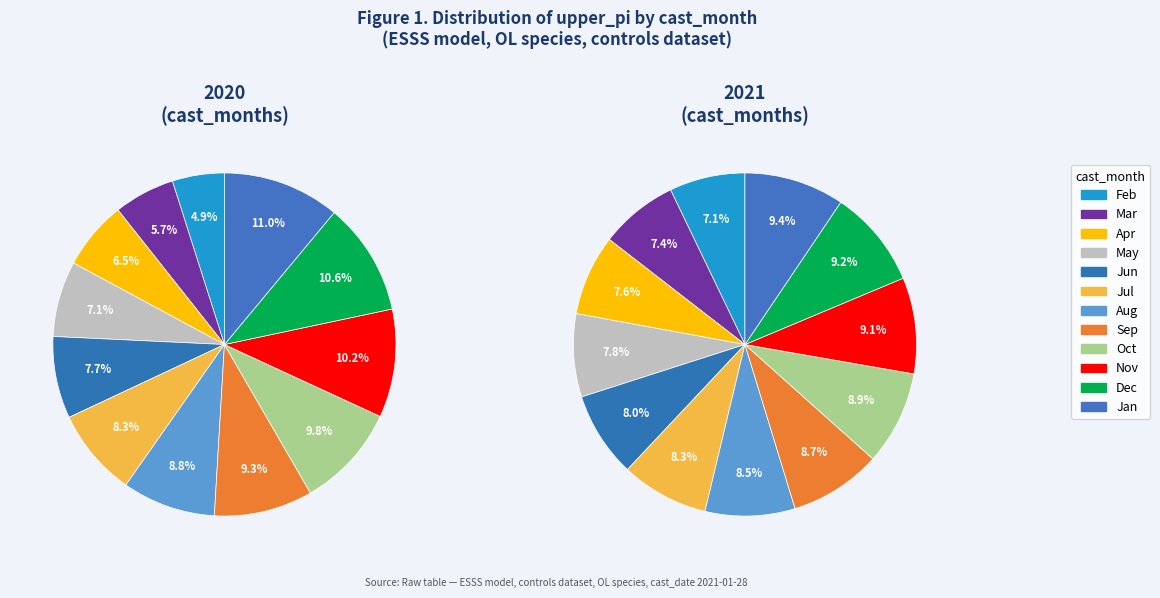

The 10 slice represents 17% of the pie. True or false?

False